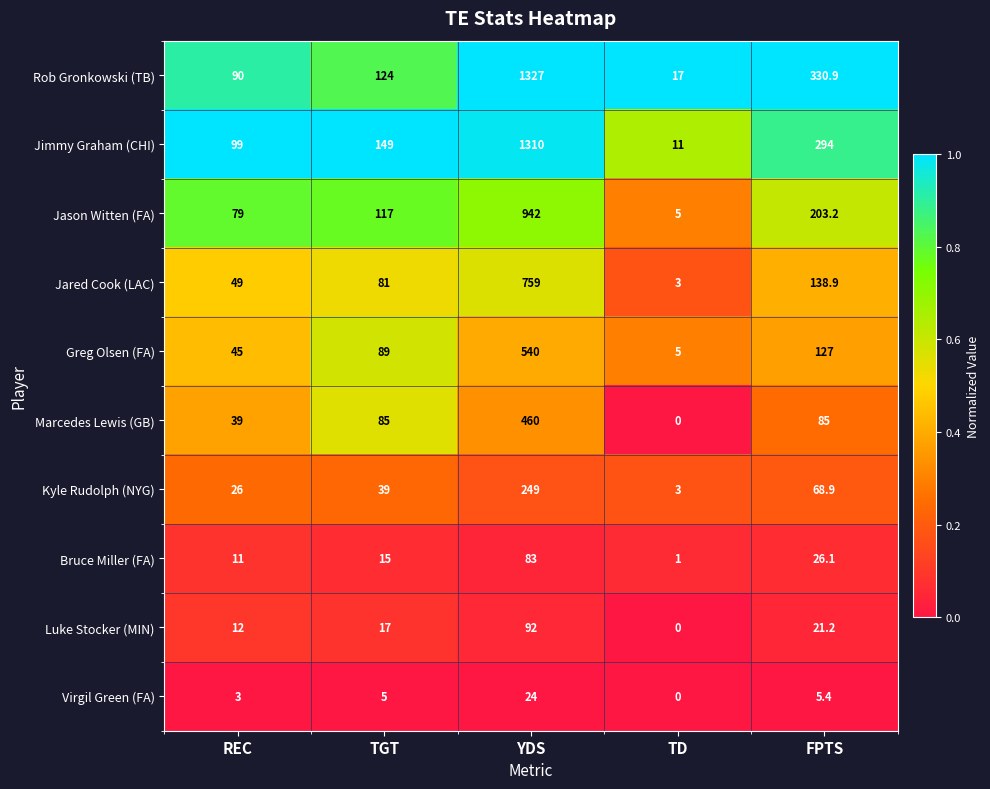

The value of Jason Witten (FA) at REC is 79.0. True or false?

True